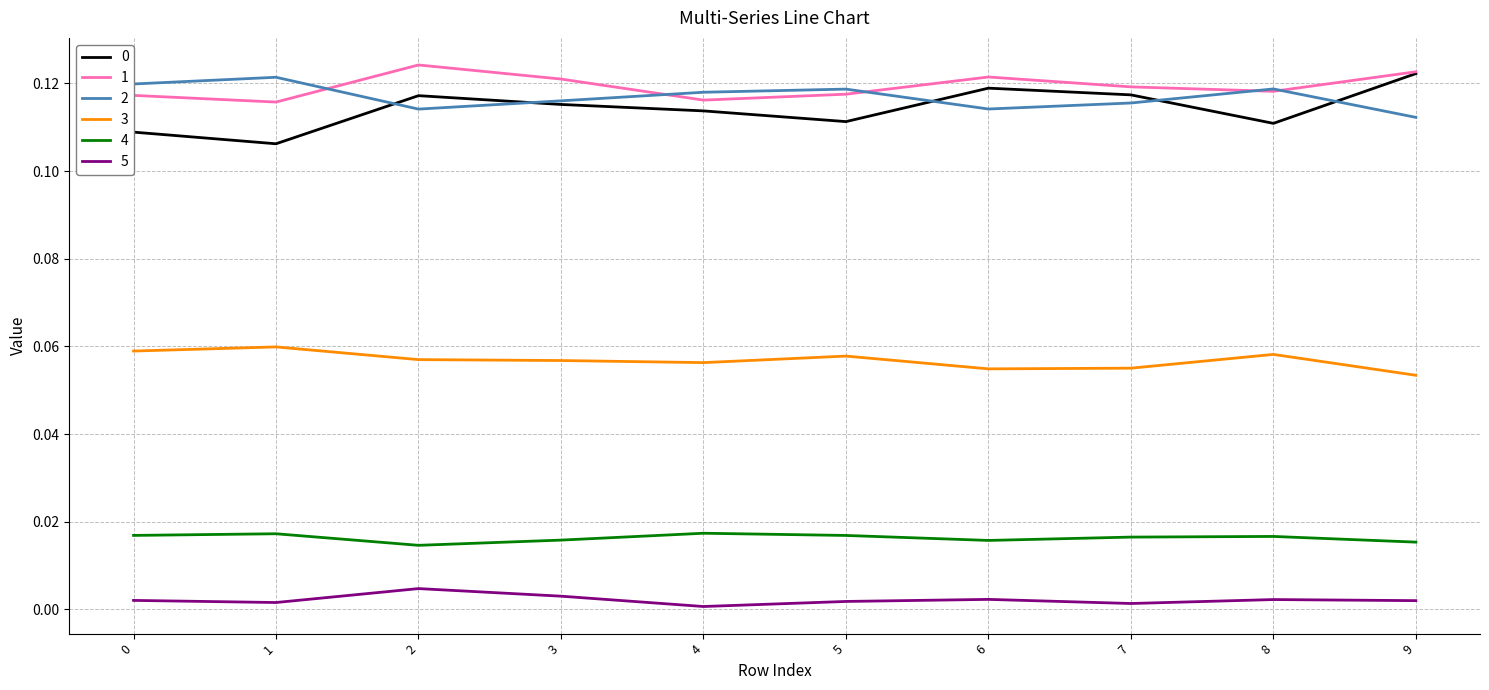

True or false: 1 and 3 cross at least once.

False